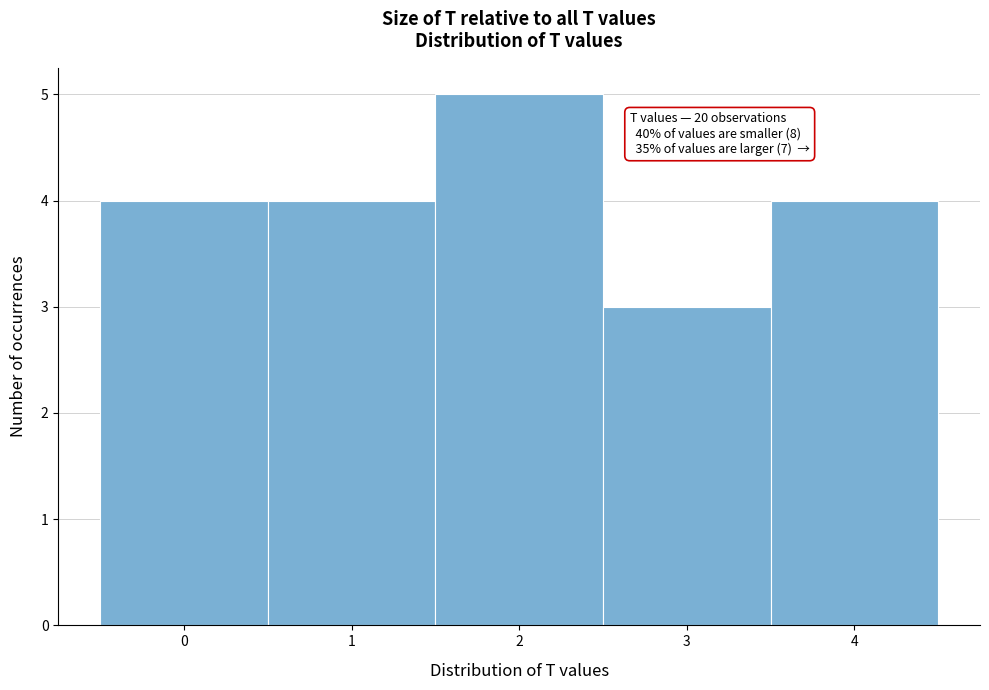

Over which range of the x-axis is the bar tallest?

1.5 to 2.5